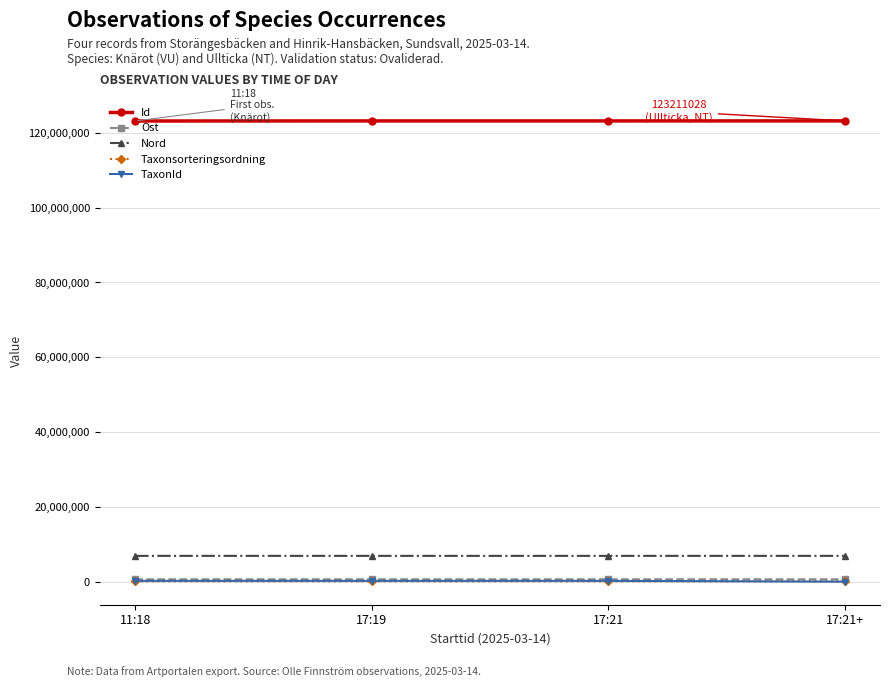

What is the greatest value displayed?

123211028